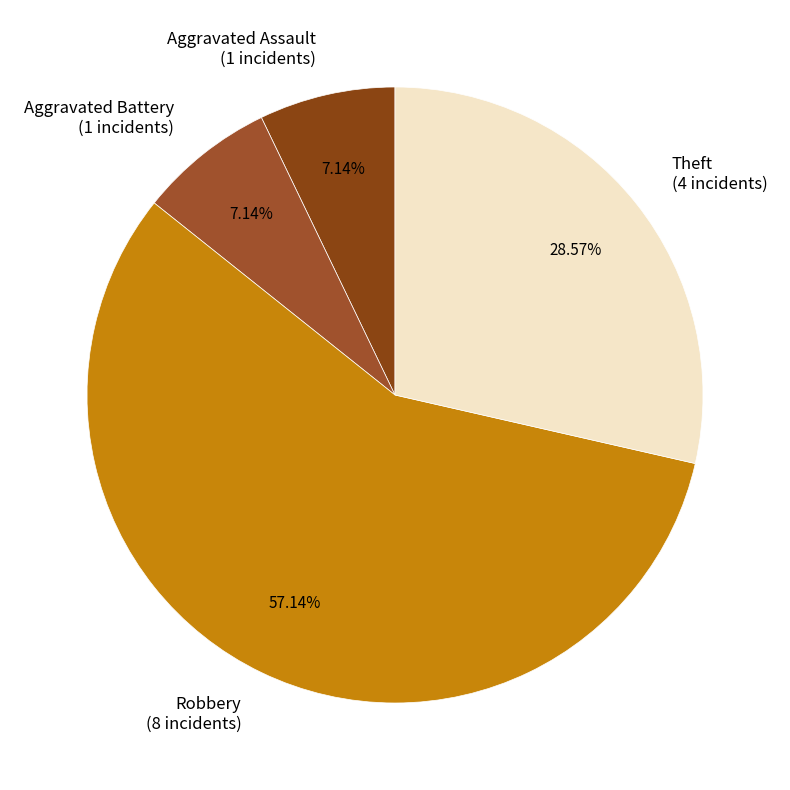

Combined, do Aggravated Battery and Robbery account for over 50%?

Yes